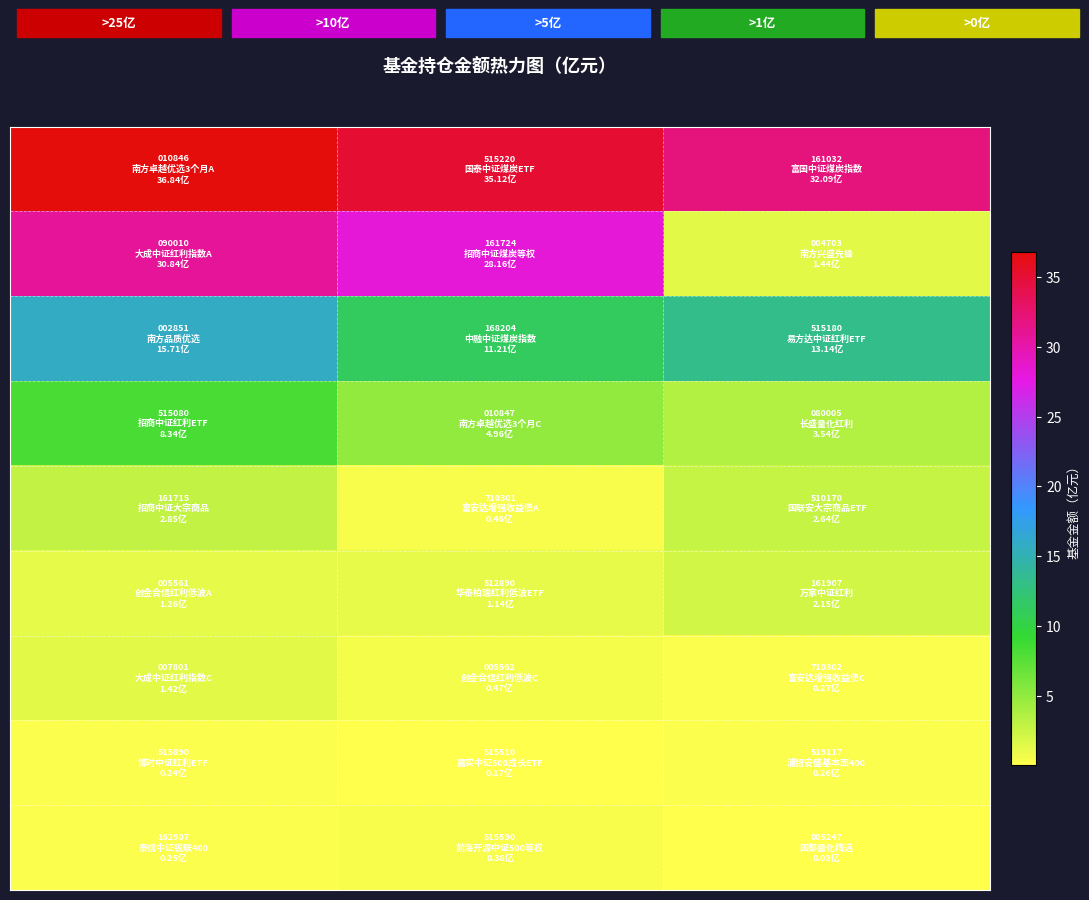

How many categories are shown in the chart?

3